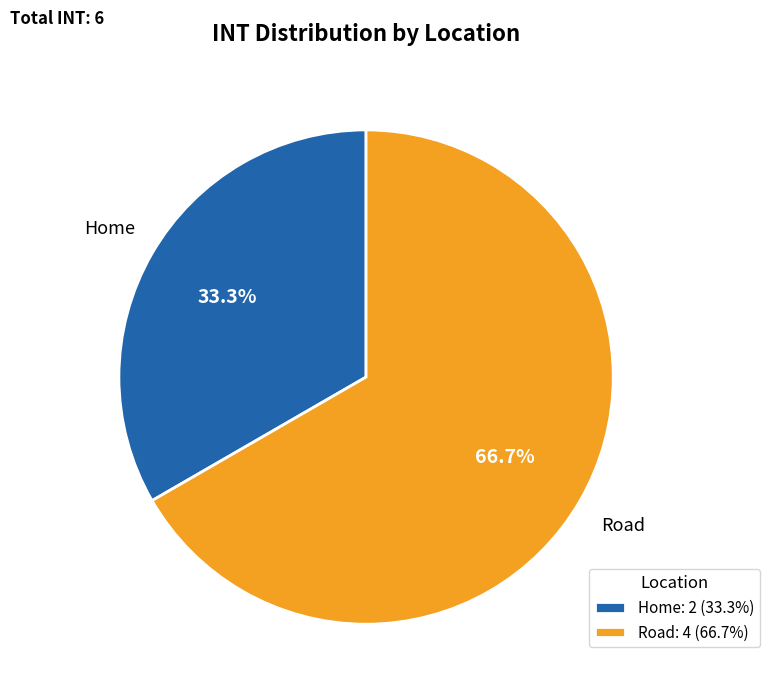

What portion of the pie excludes Road?

33.3%